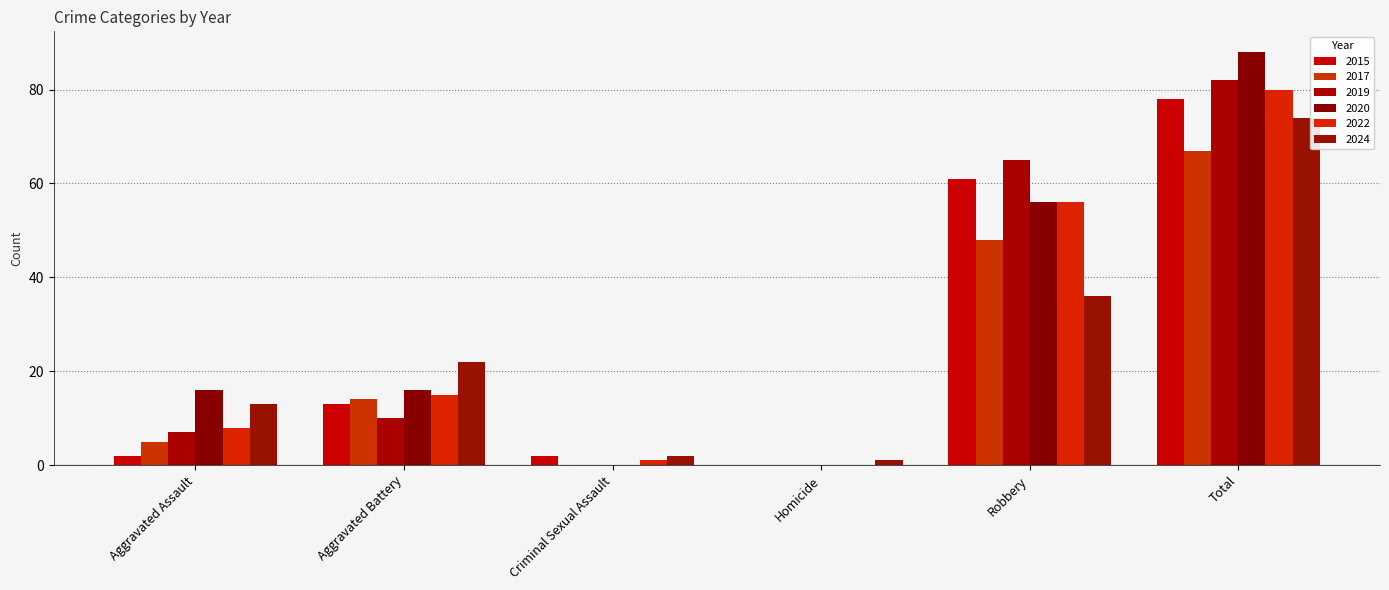

How many categories are shown in the chart?

6